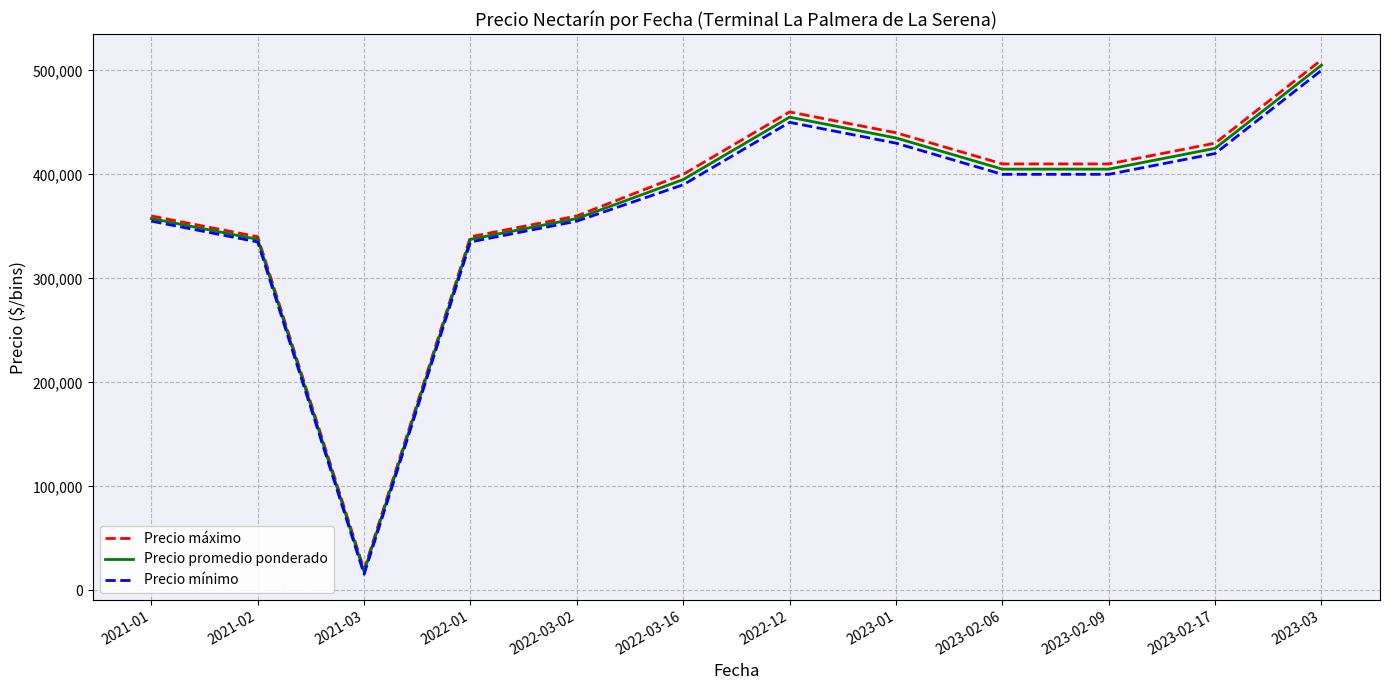

Is the value of Precio máximo at 2022-01 greater than the value of Precio promedio ponderado at 2021-03?

Yes